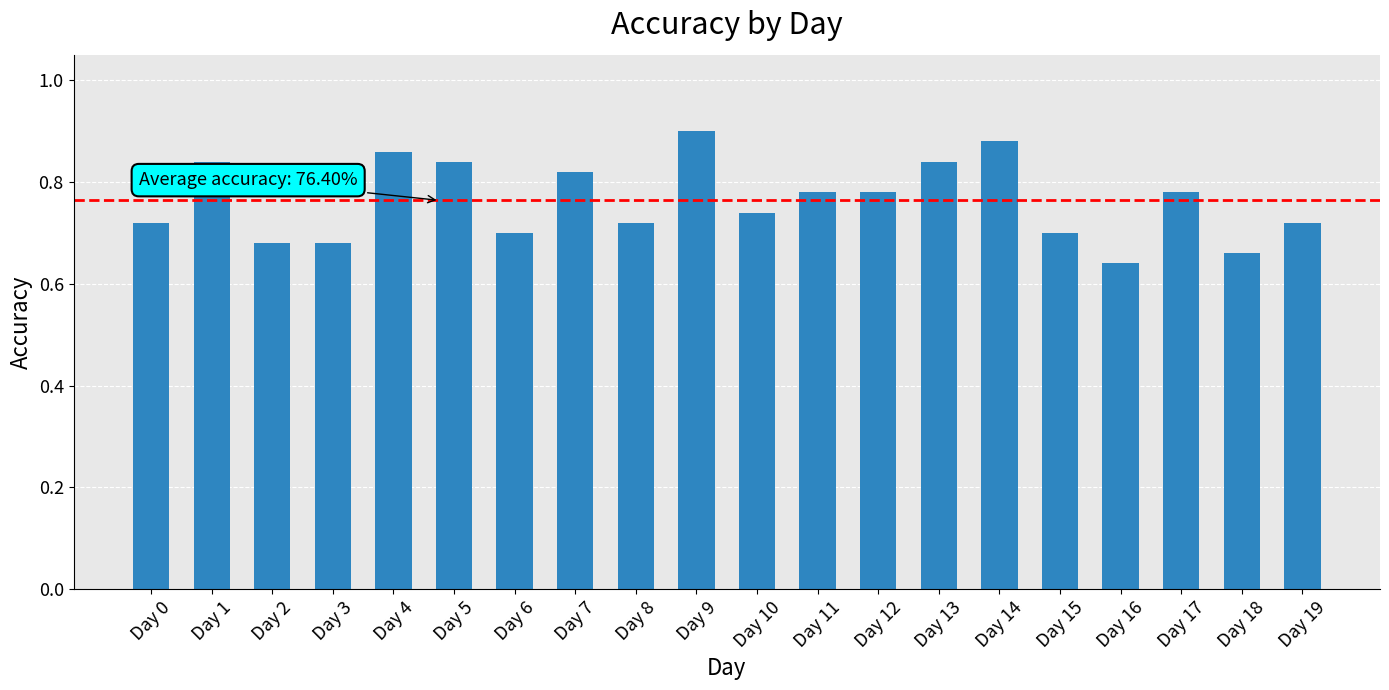

Count the number of categories in the chart.

20